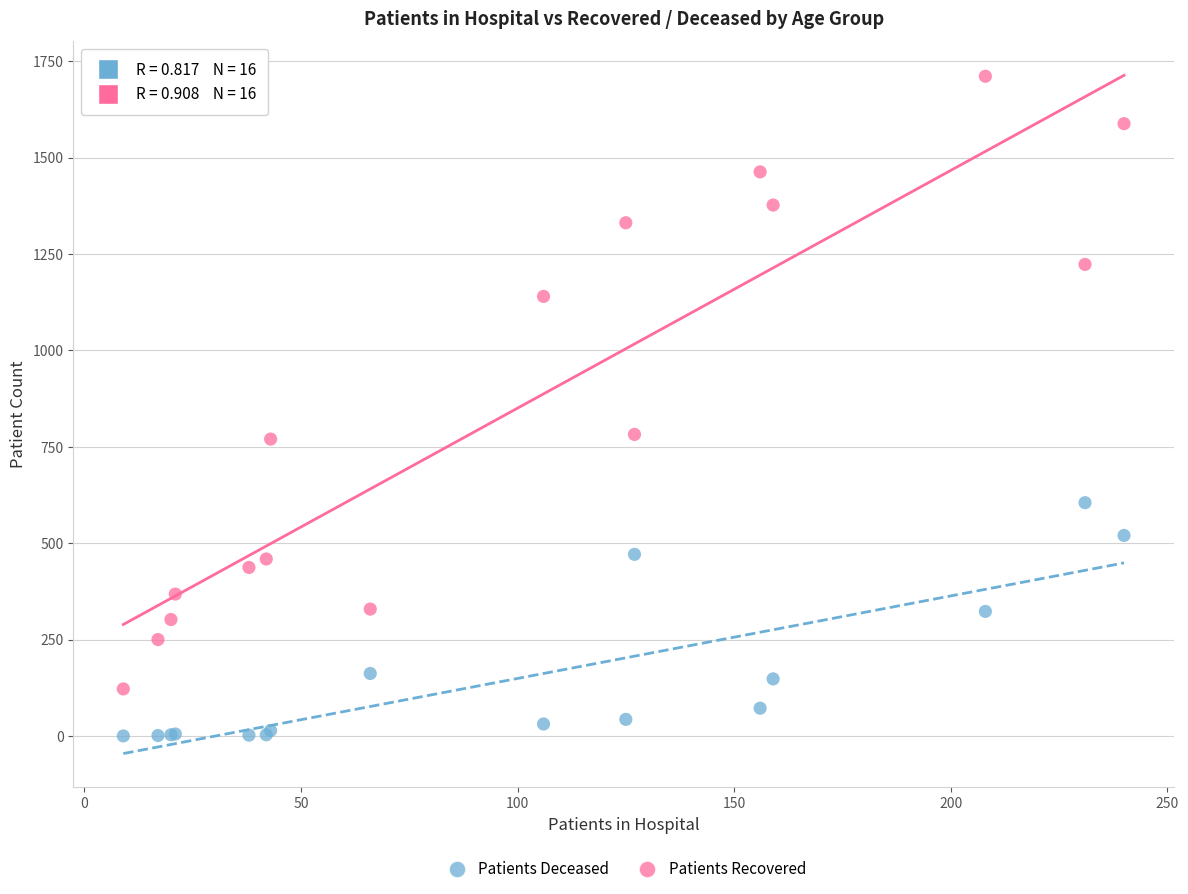

What are all the series names shown in the legend?

Patients Deceased, Patients Recovered